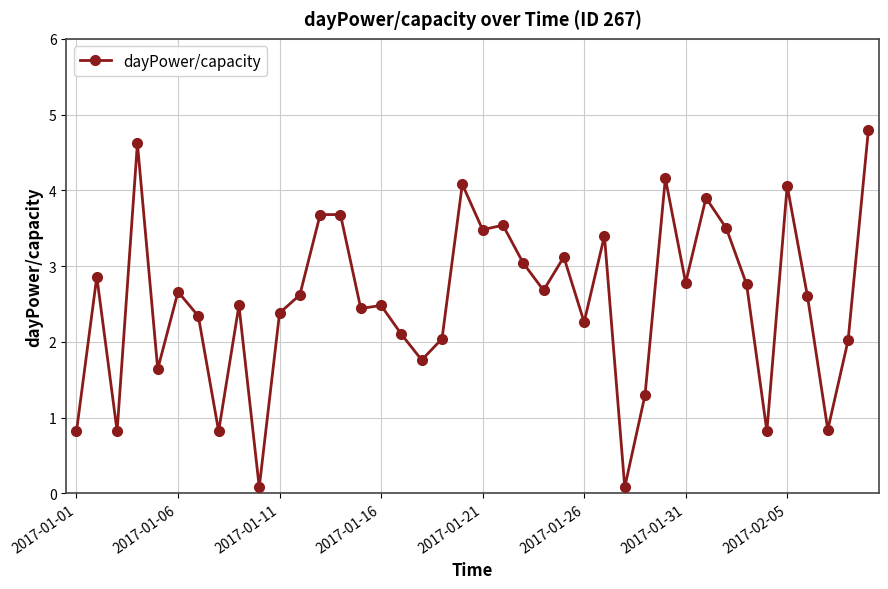

What is the average value?

2.5